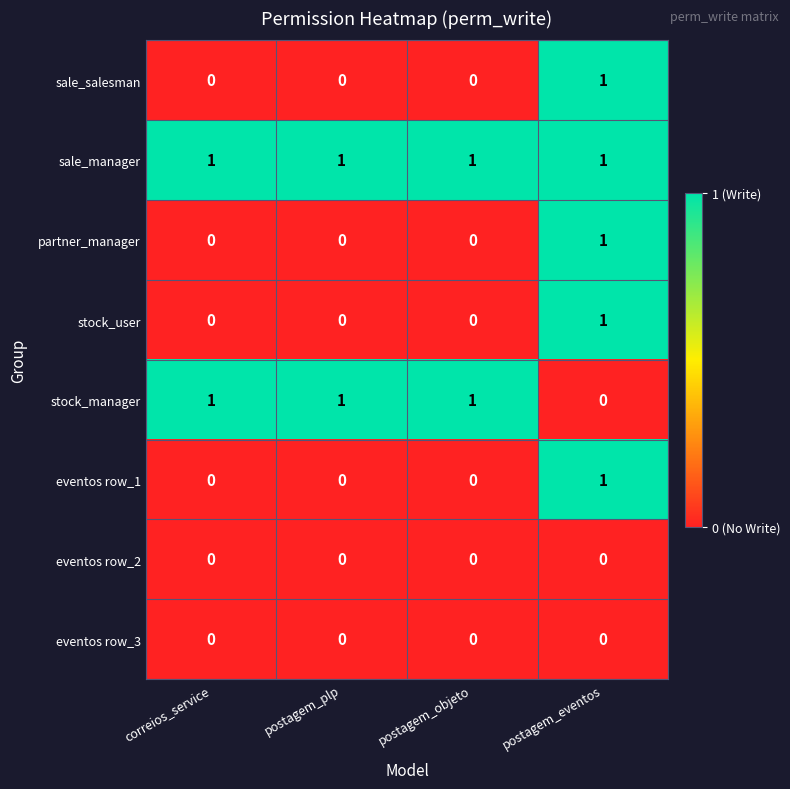

The partner_manager series shows 1 at postagem_eventos. True or false?

True